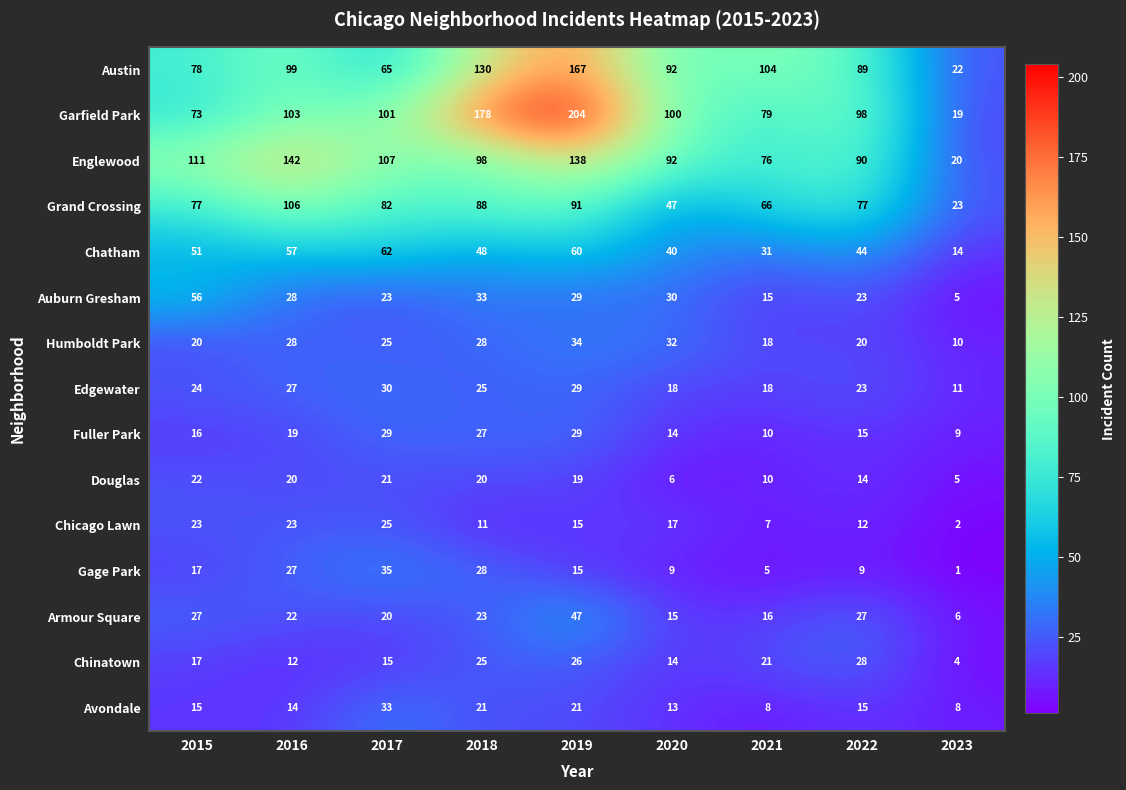

What value does the Edgewater series have at 2022?

23